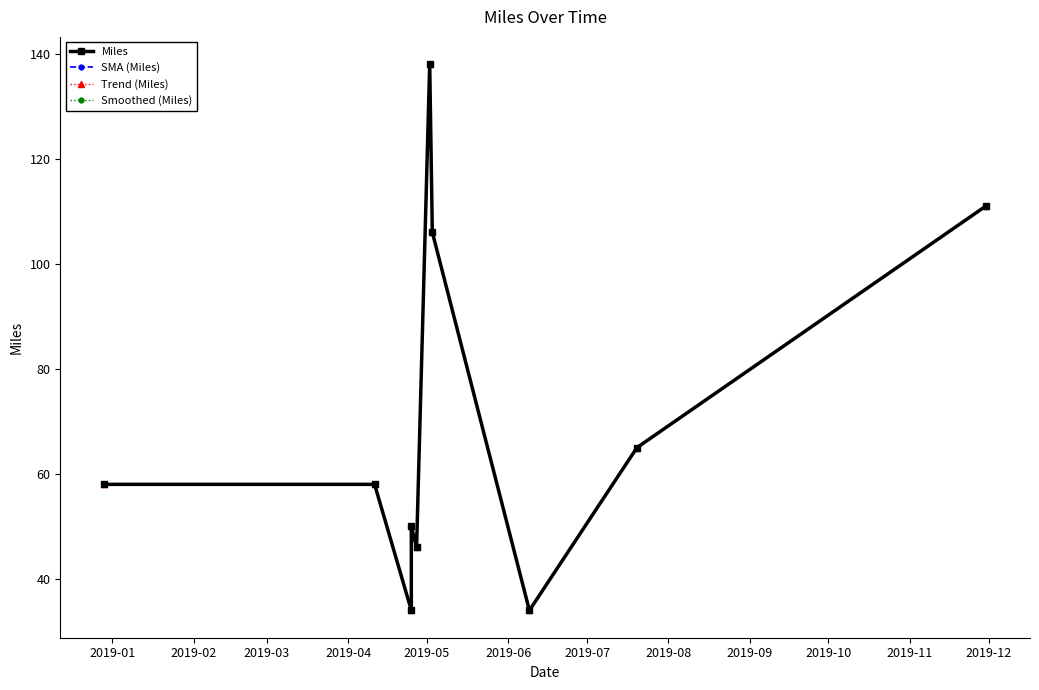

True or false: Smoothed (Miles) and Trend (Miles) cross at least once.

False